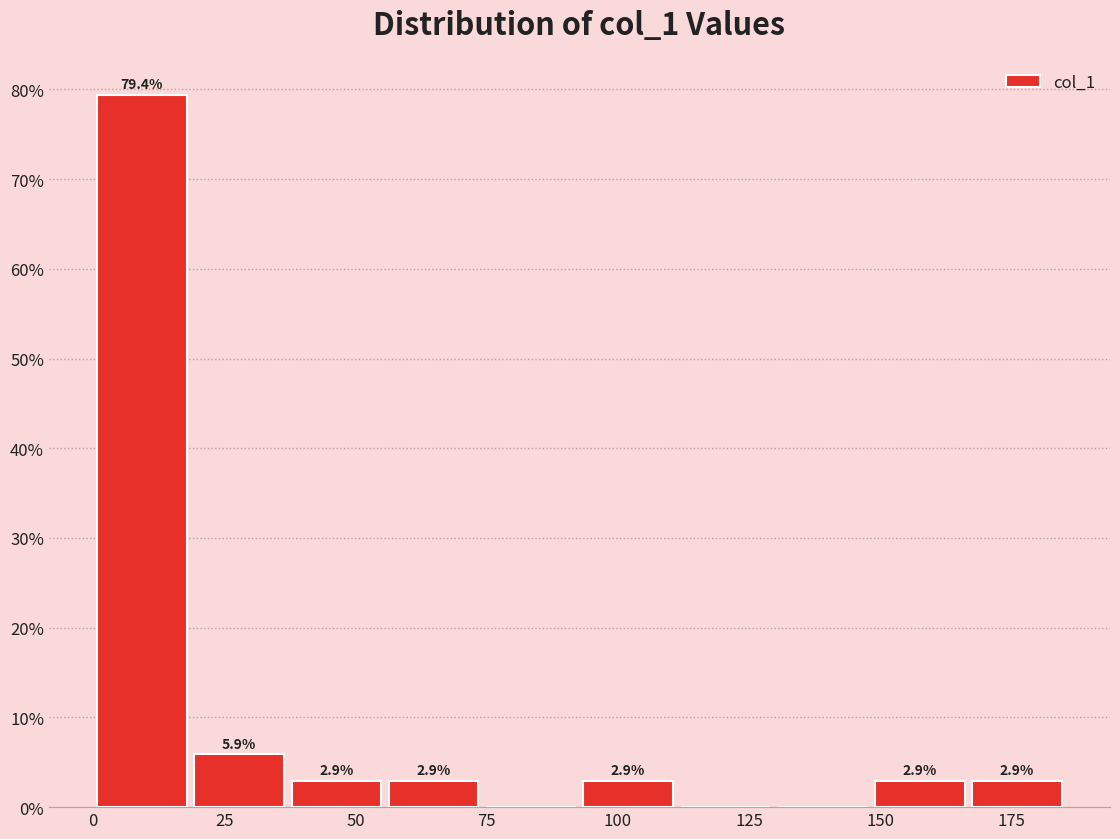

Around what value on the x-axis is the tallest bar? Give the approximate position of its centre, as read against the axis.

10